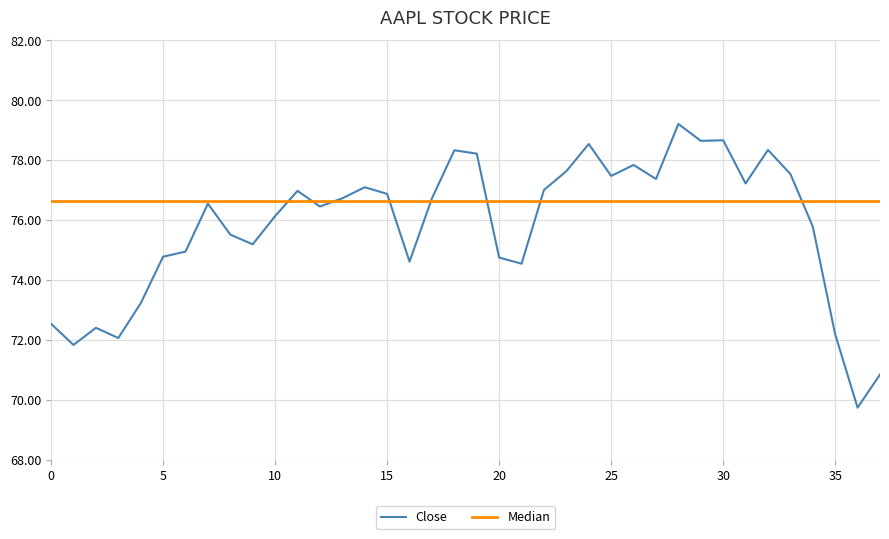

The Close series shows 77.5 at 25. True or false?

True